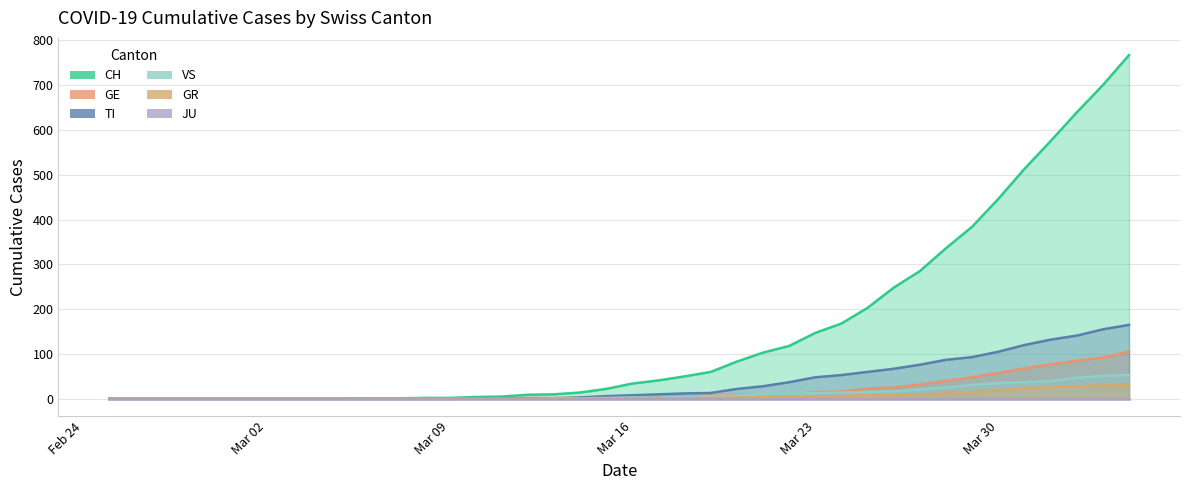

Which series has the largest range (max minus min)?

CH